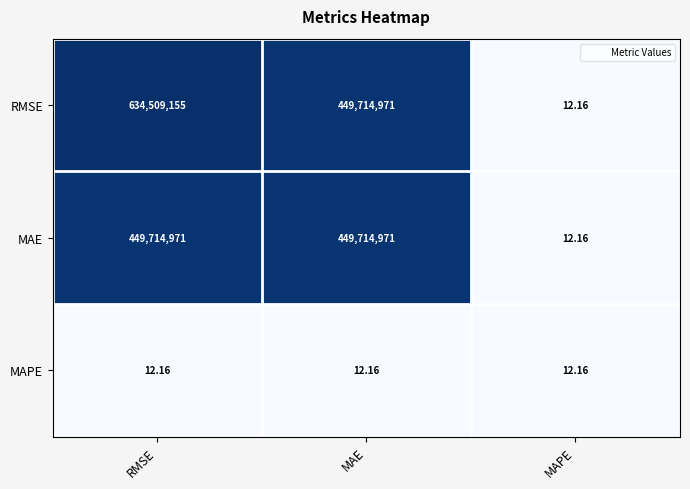

List the series in order of their peak value, lowest first.

MAPE, MAE, RMSE